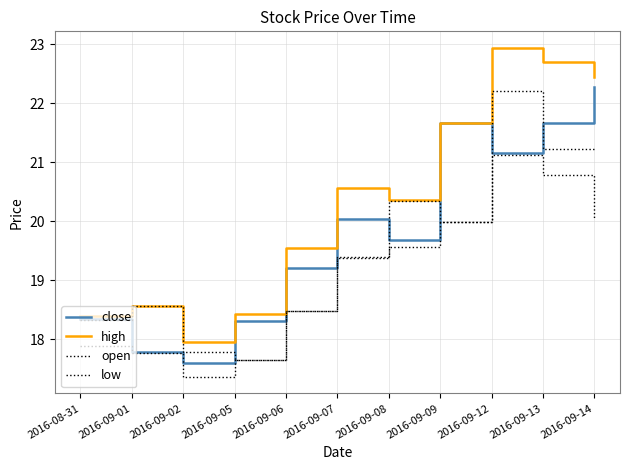

How many series are shown in this chart?

4